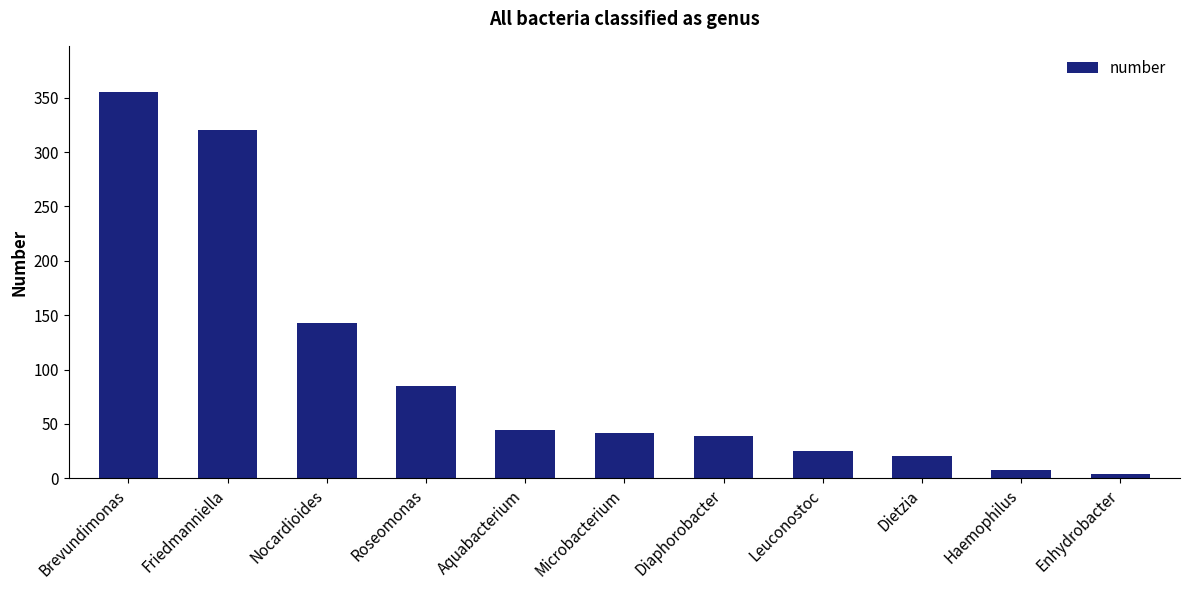

How many values are below 42?

5